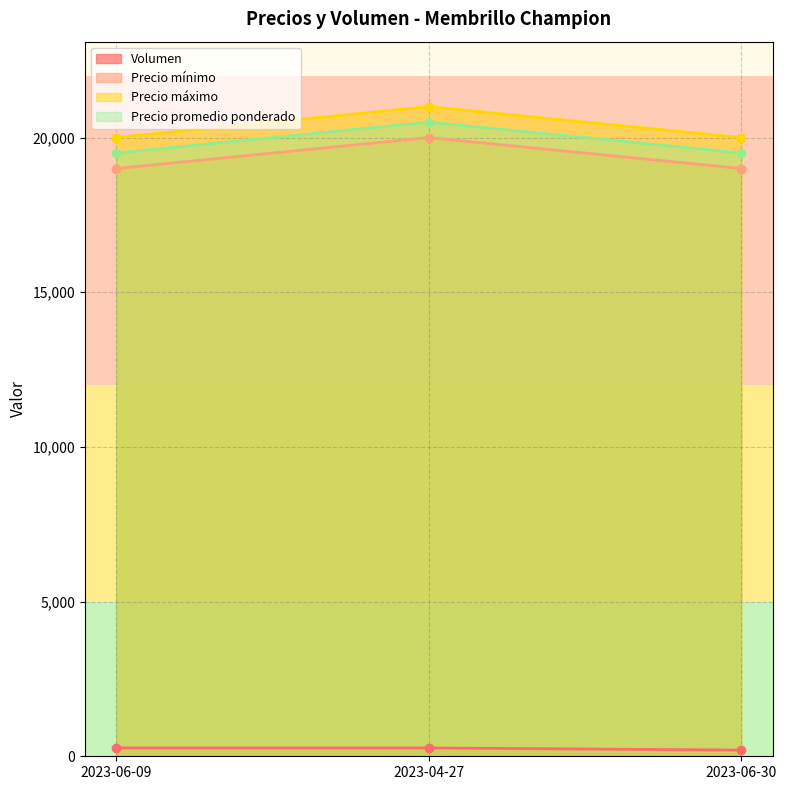

At which category is the sum across all series the highest?

2023-04-27